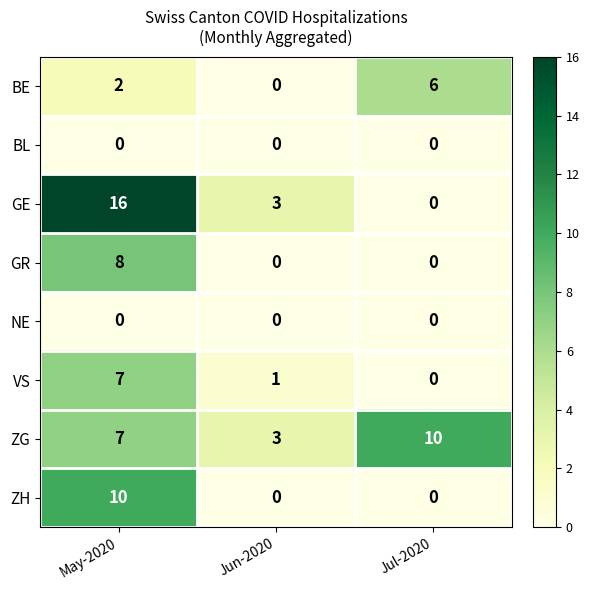

Which series has the largest range (max minus min)?

GE